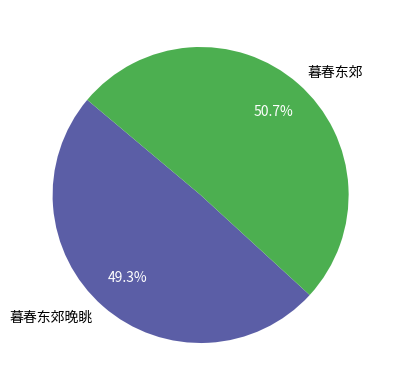

Between 暮春东郊 and 暮春东郊晚眺, which is larger?

暮春东郊